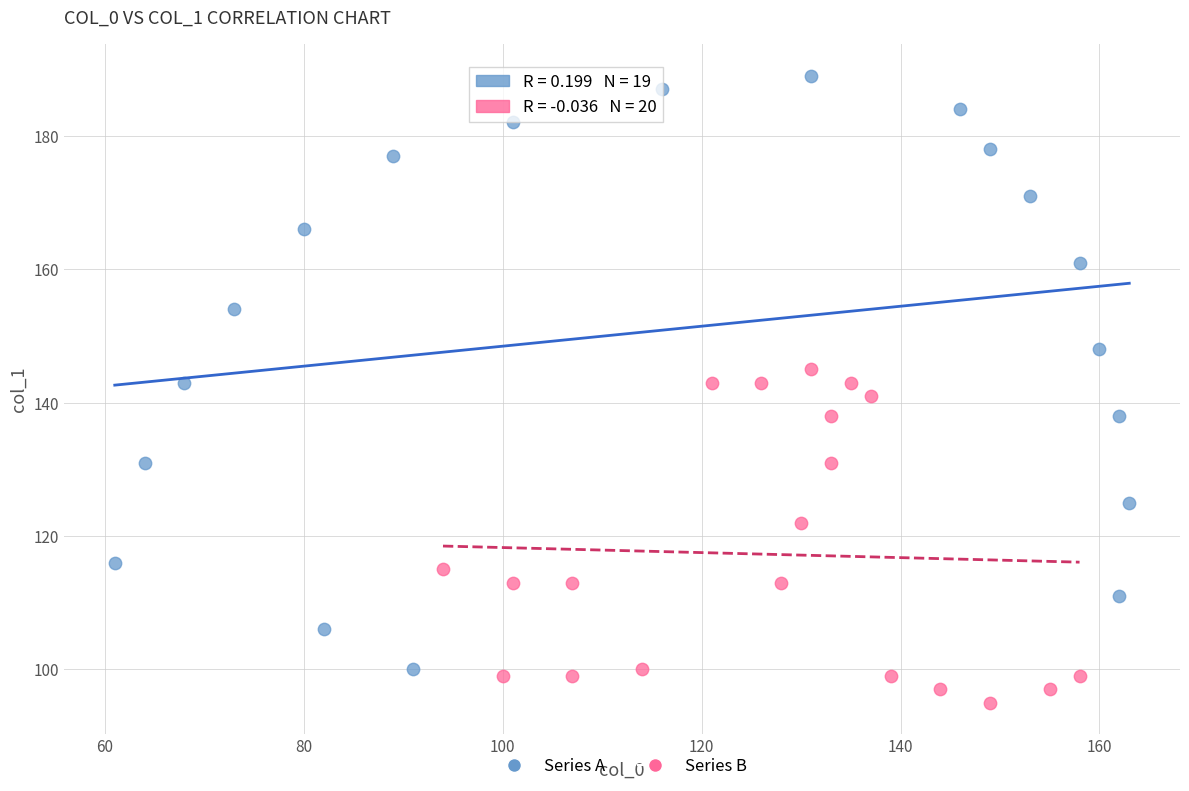

Which series contains the highest Y value?

Series A